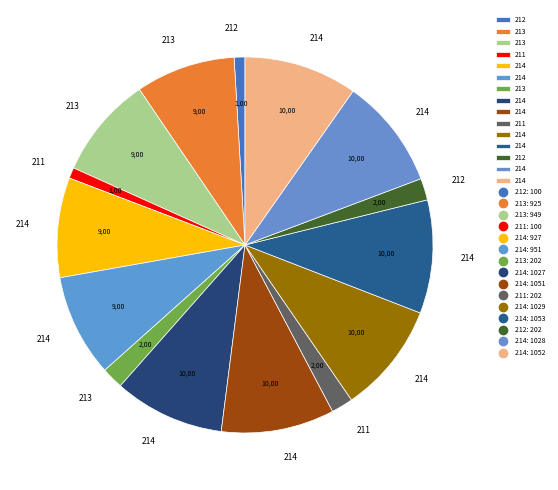

How many slices are in this pie chart?

15